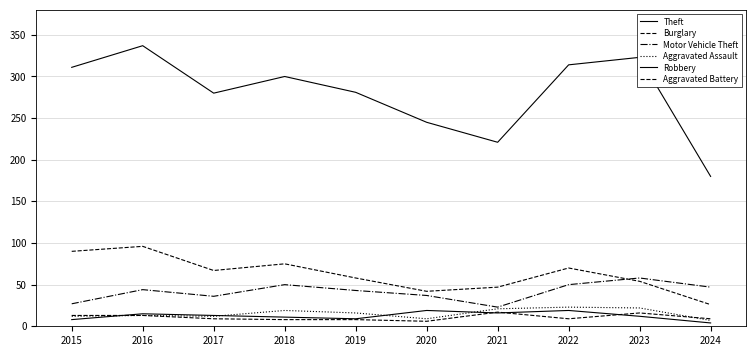

What is the spread (max minus min) of values at 2022?

305